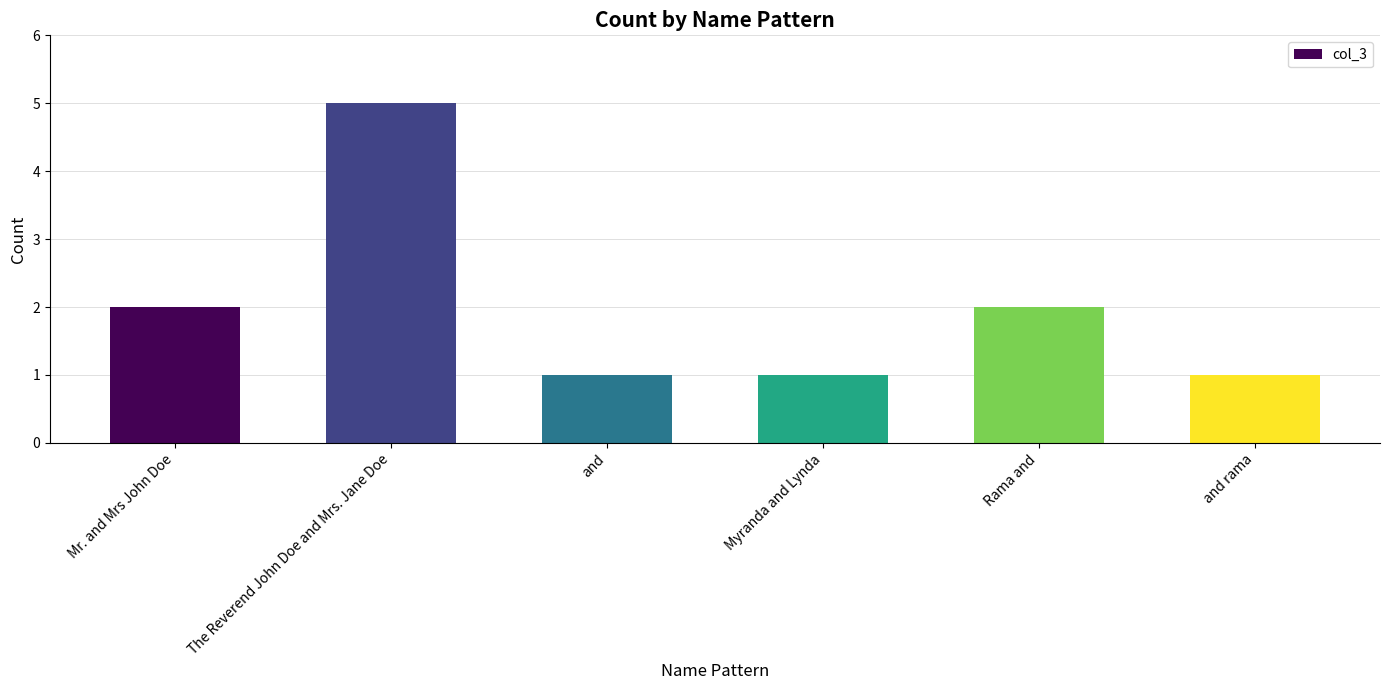

How many bars are there in total?

6